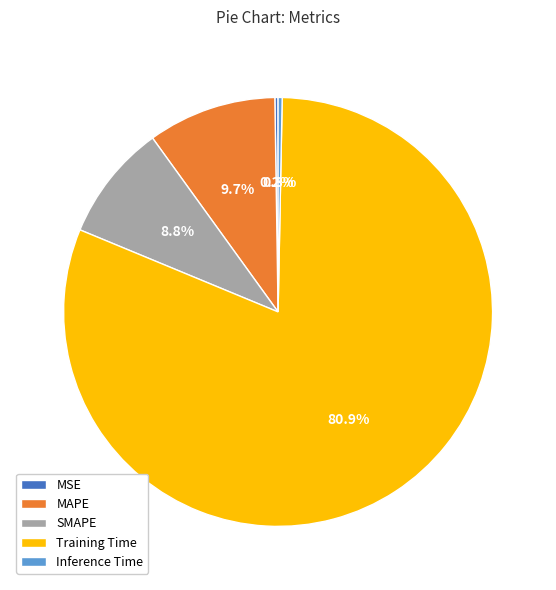

What percentage is NOT represented by MAPE?

90.3%